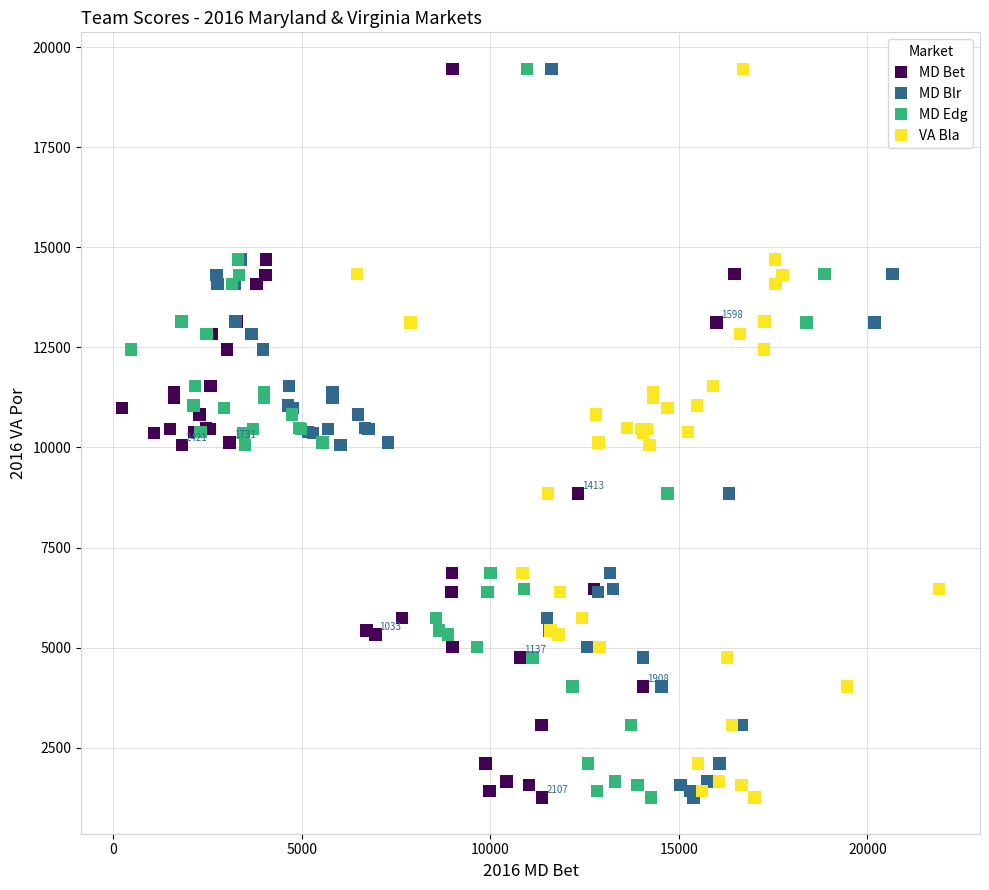

What are all the series names shown in the legend?

MD Bet, MD Blr, MD Edg, VA Bla